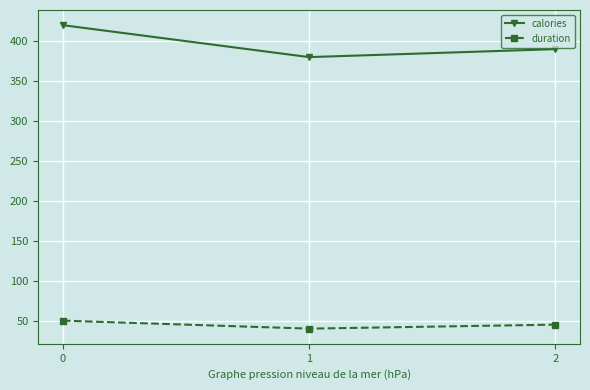

Rank the series by their maximum value, from lowest to highest.

duration, calories